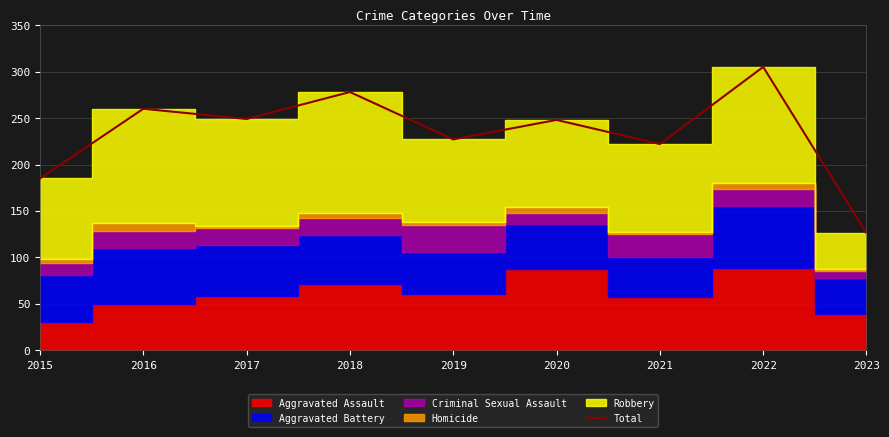

What is the sum of the values at 2021 and 2018?

500